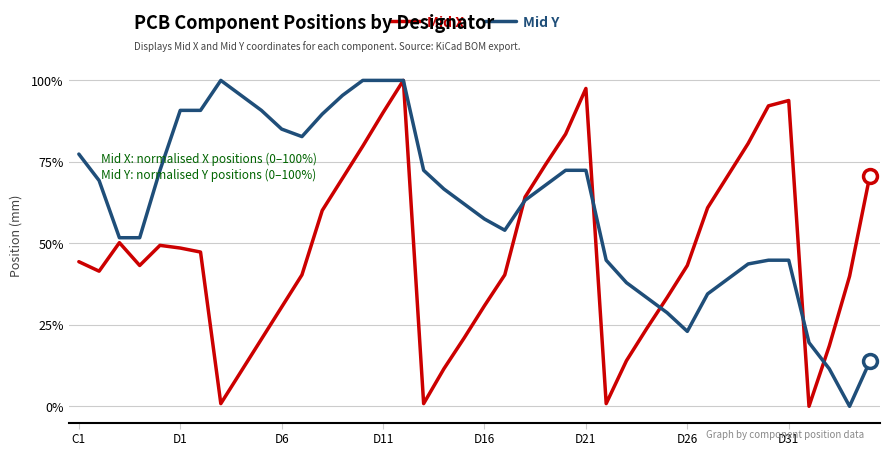

Reading left to right, list all the values displayed in this chart.

Mid X: 44.4	41.5	50.2	43.2	49.4	48.6	47.3	0.8	10.7	20.6	30.5	40.3	60.1	70.0	79.8	90.1	100.0	0.8	11.5	21.0	30.9	40.3	64.2	74.1	83.5	97.5	0.8	14.0	23.9	33.3	43.2	60.9	70.8	80.7	92.2	93.8	0.0	18.5	39.9	70.8
Mid Y: 77.4	69.3	51.7	51.7	72.4	90.8	90.8	100.0	95.4	90.8	85.1	82.8	89.7	95.4	100.0	100.0	100.0	72.4	66.7	62.1	57.5	54.0	63.2	67.8	72.4	72.4	44.8	37.9	33.3	28.7	23.0	34.5	39.1	43.7	44.8	44.8	19.5	11.5	0.0	13.8